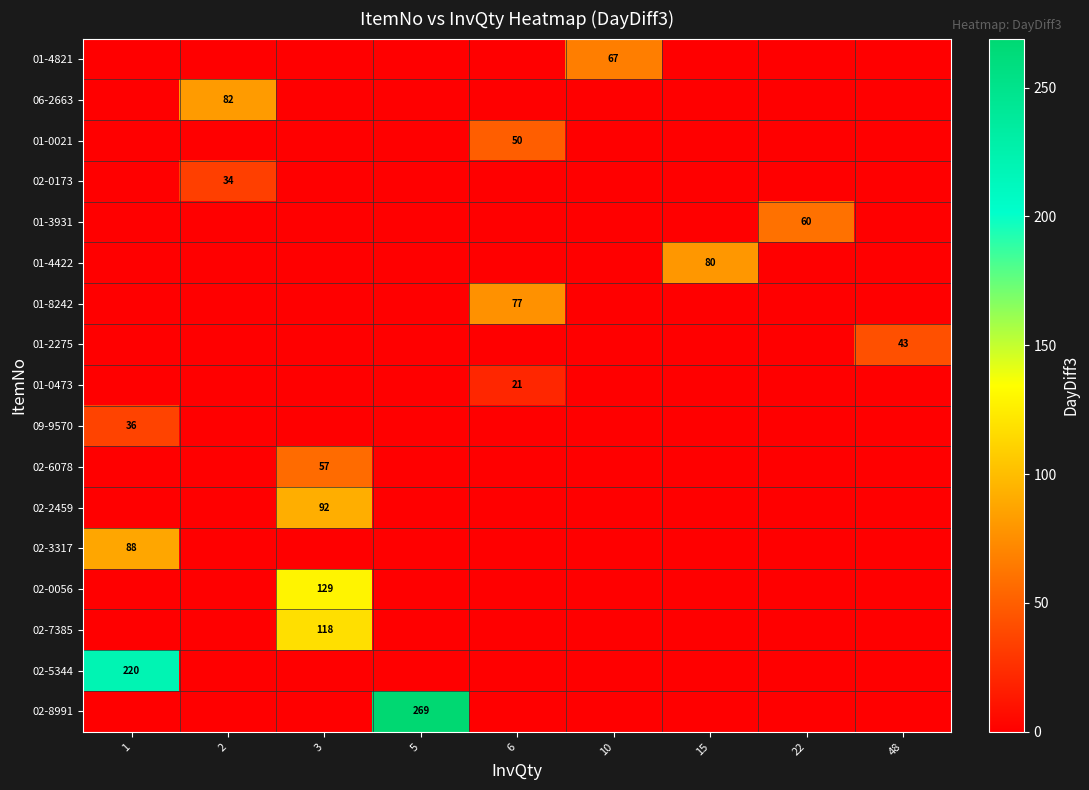

Is it true that 01-2275 equals 9 at 48?

False